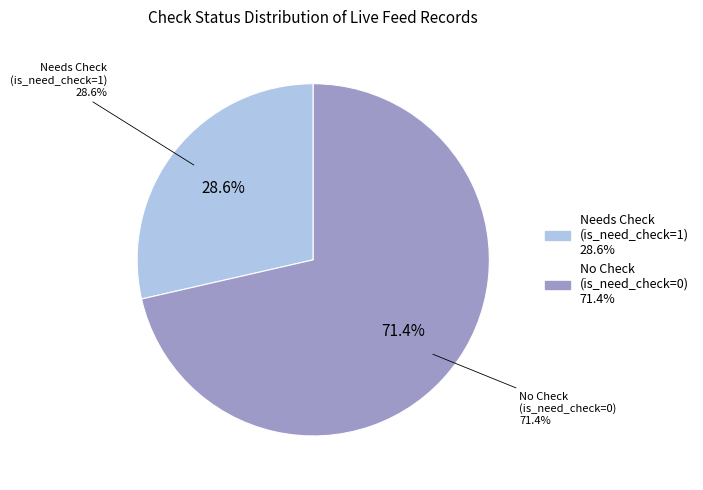

Do 1683851 and 1683841 together represent more than half of the pie?

No